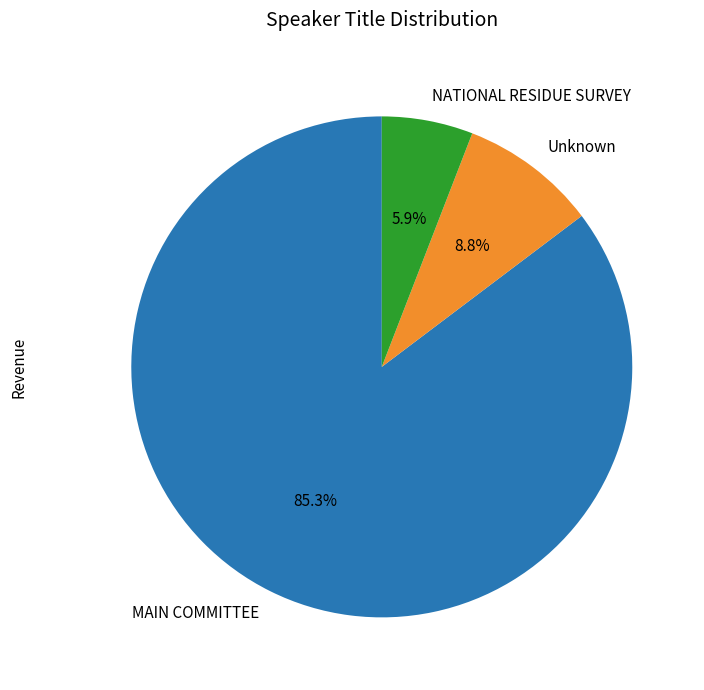

Count the number of slices in the pie.

3